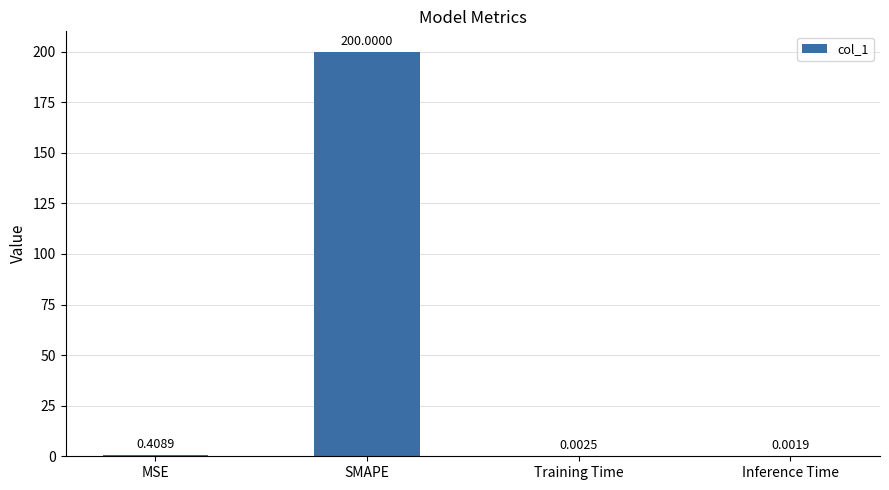

What is the sum of all values?

200.4